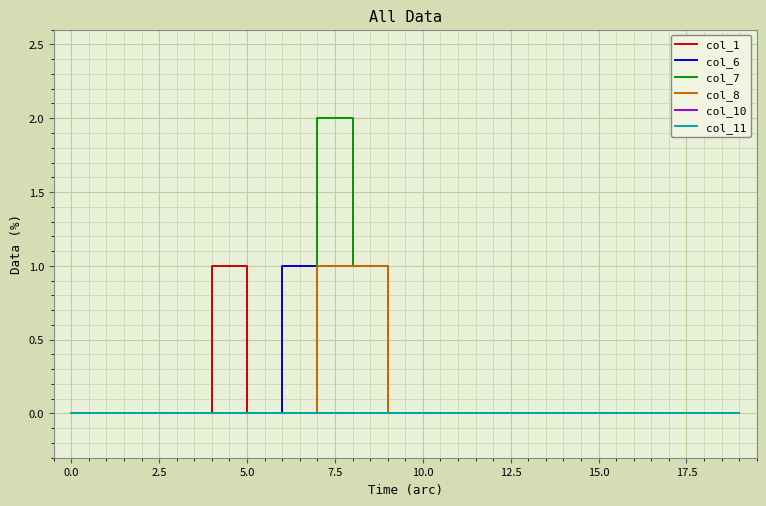

Which series ends up on top after the final intersection of col_6 and col_7?

col_7